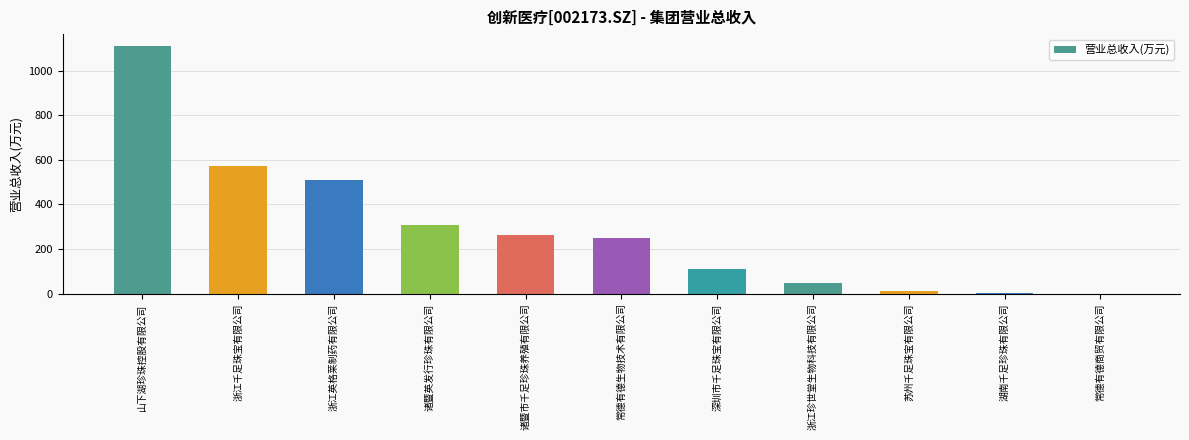

Read the value at 常德有德生物技术有限公司.

250.0